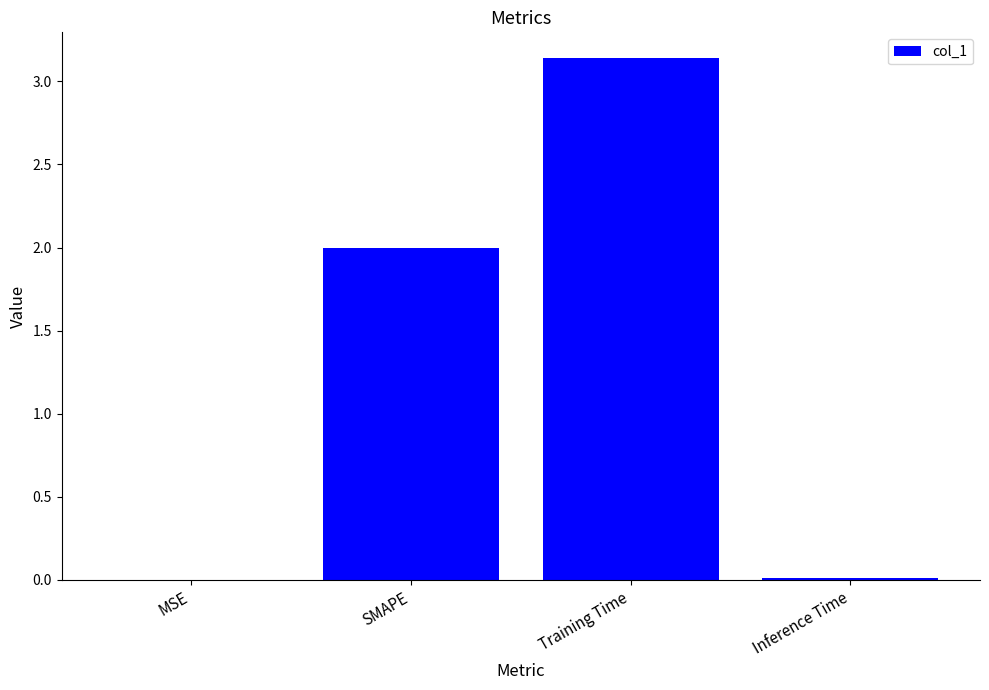

True or false: the data shows 2.1 at Training Time.

False